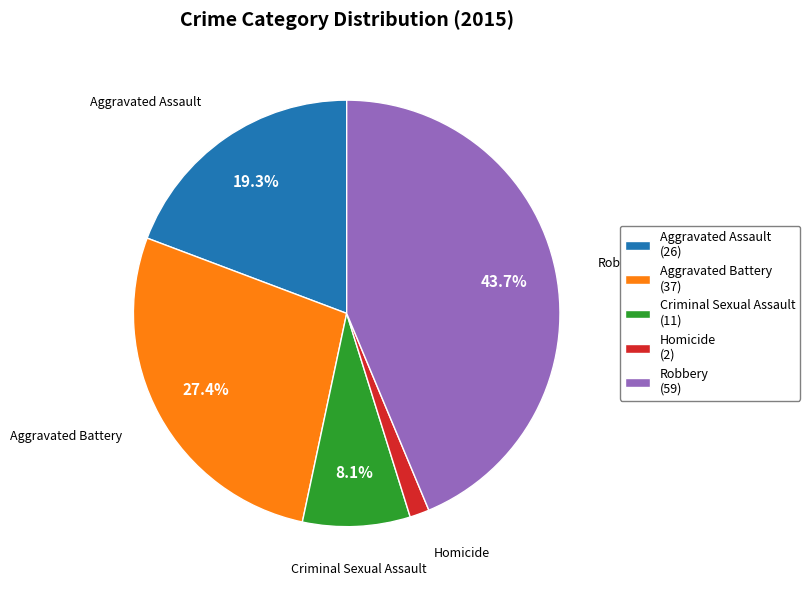

To the nearest percent, what portion does Robbery represent?

44%